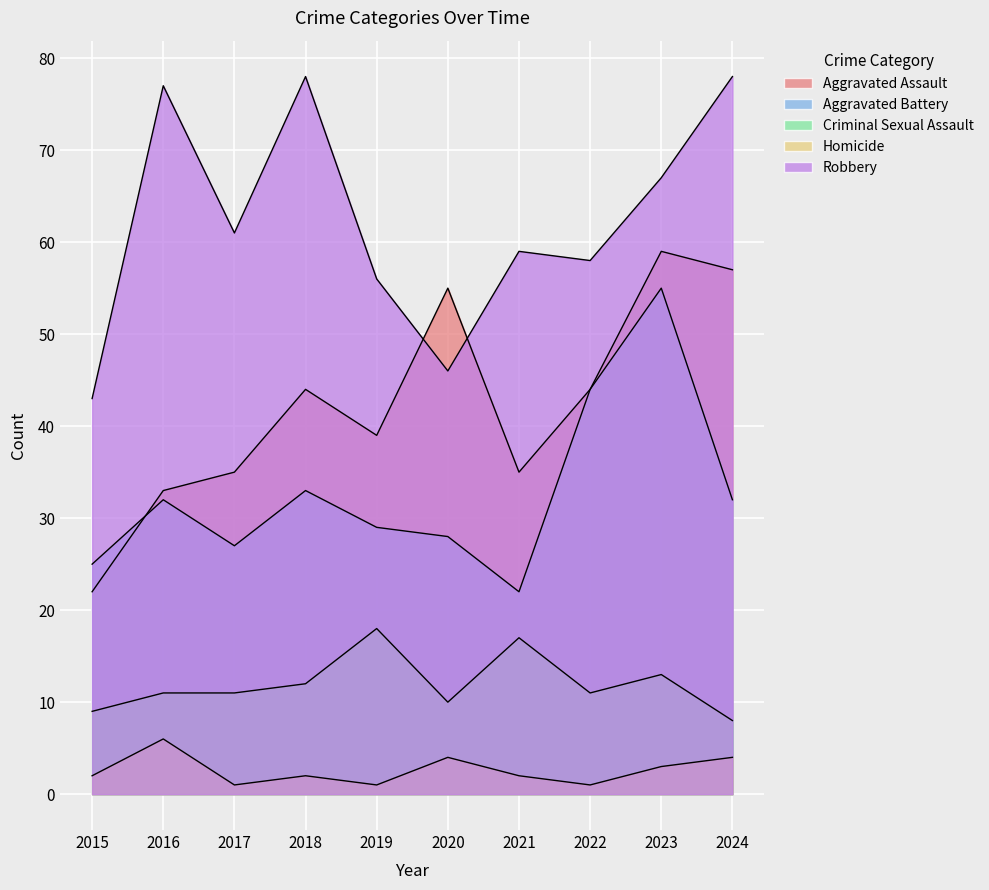

Reading right to left, what are all the values shown in this chart?

Aggravated Assault: 57	59	44	35	55	39	44	35	33	22
Aggravated Battery: 32	55	44	22	28	29	33	27	32	25
Criminal Sexual Assault: 8	13	11	17	10	18	12	11	11	9
Homicide: 4	3	1	2	4	1	2	1	6	2
Robbery: 78	67	58	59	46	56	78	61	77	43